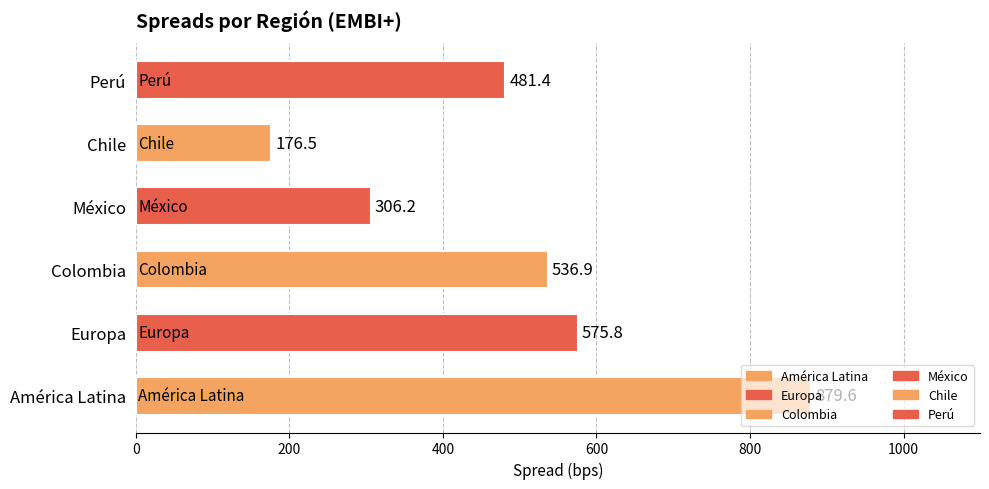

At which label is the value closest to 528?

Colombia